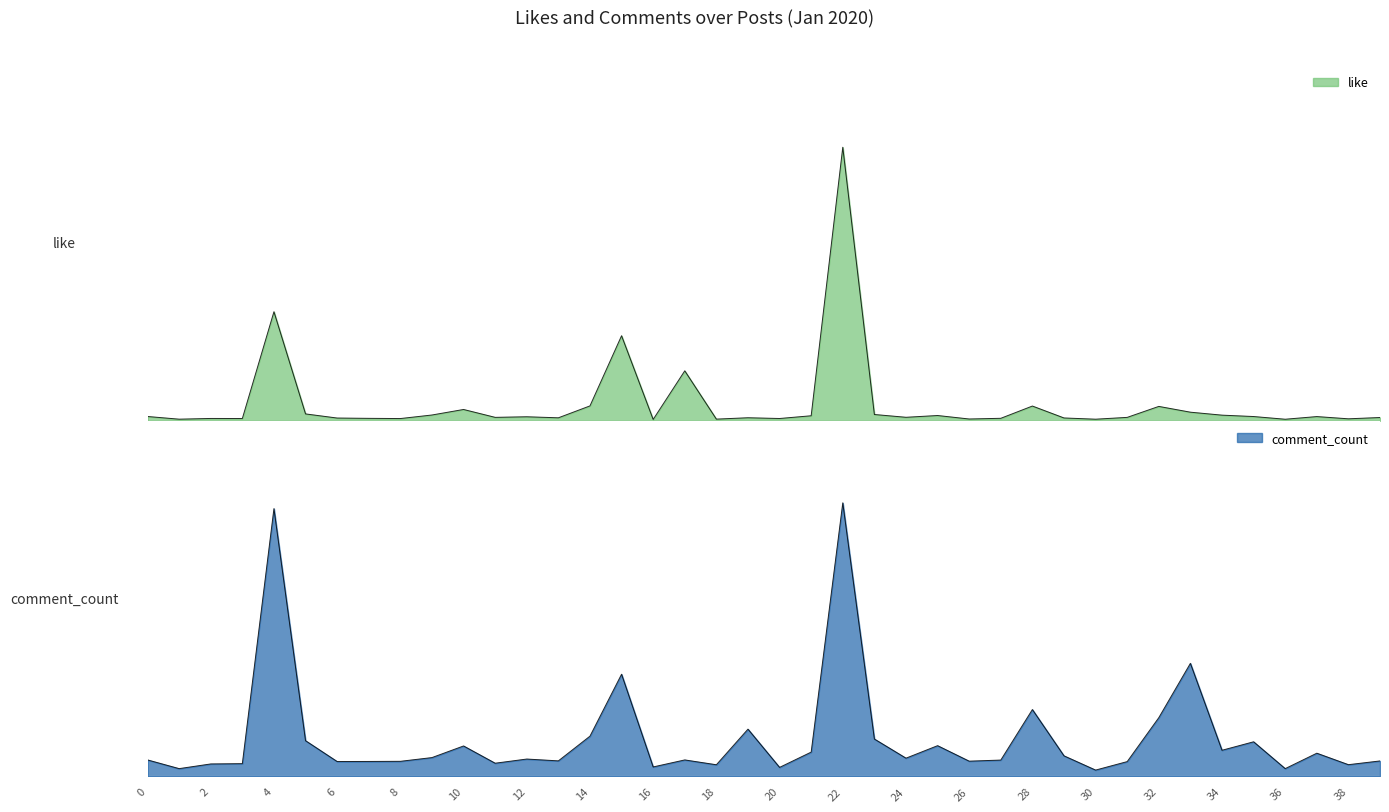

The like series shows 0.0 at 12. True or false?

False